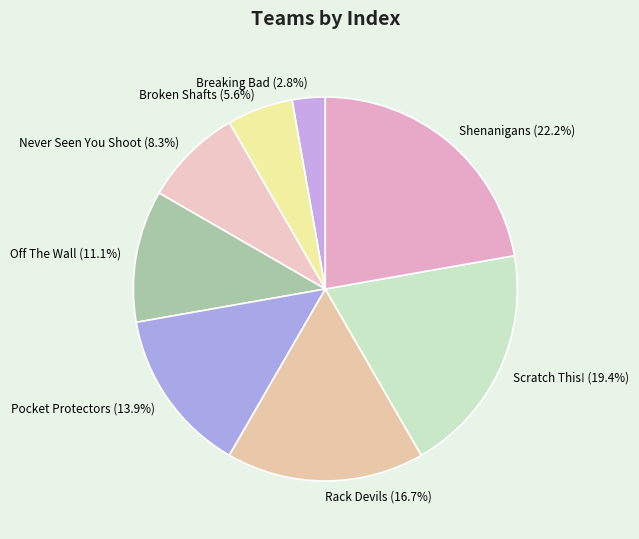

How many segments does this pie chart have?

8